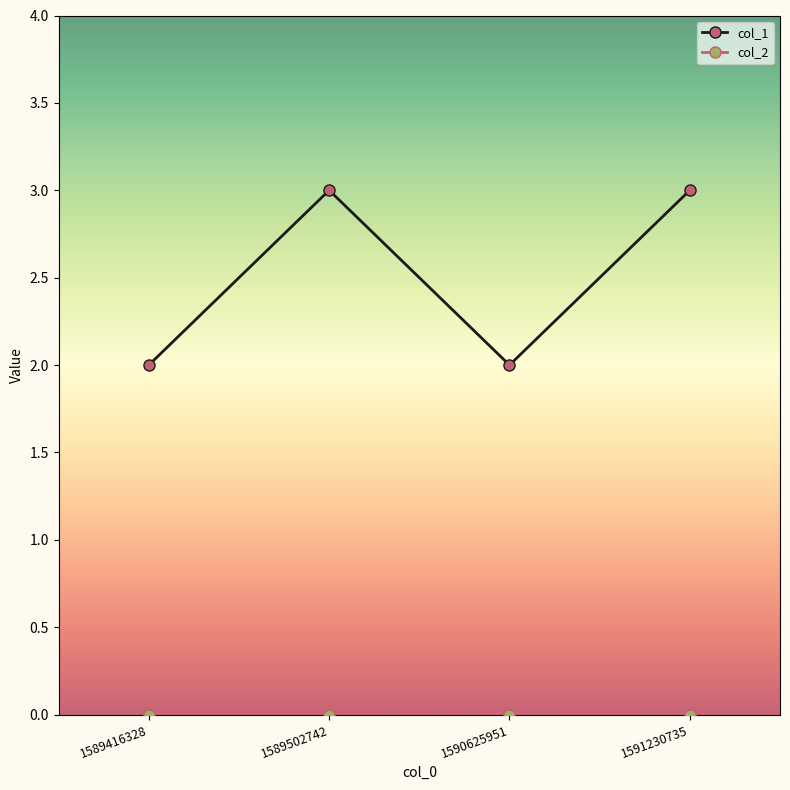

Which series has the largest total across all categories?

col_1